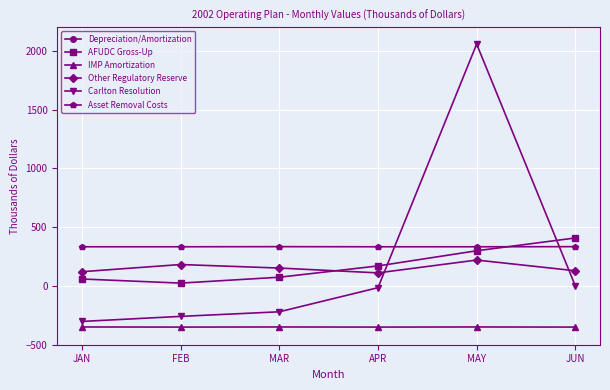

What are all the series names shown in the legend?

Depreciation/Amortization, AFUDC Gross-Up, IMP Amortization, Other Regulatory Reserve, Carlton Resolution, Asset Removal Costs